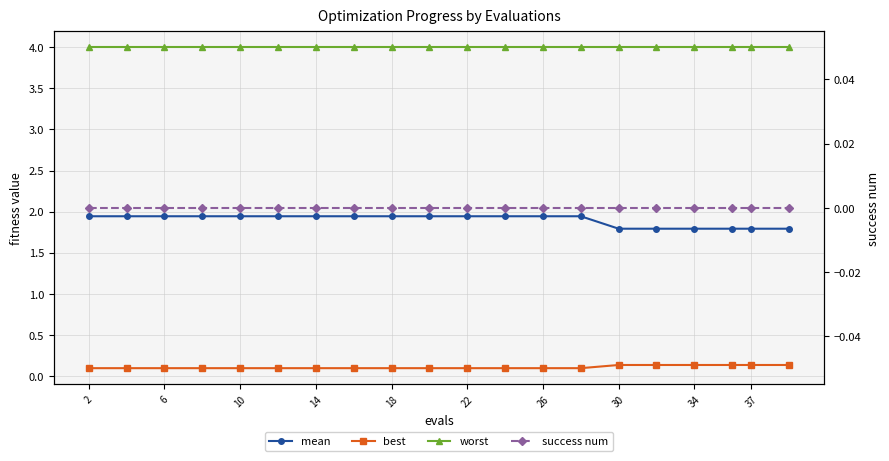

True or false: mean and best cross at least once.

False